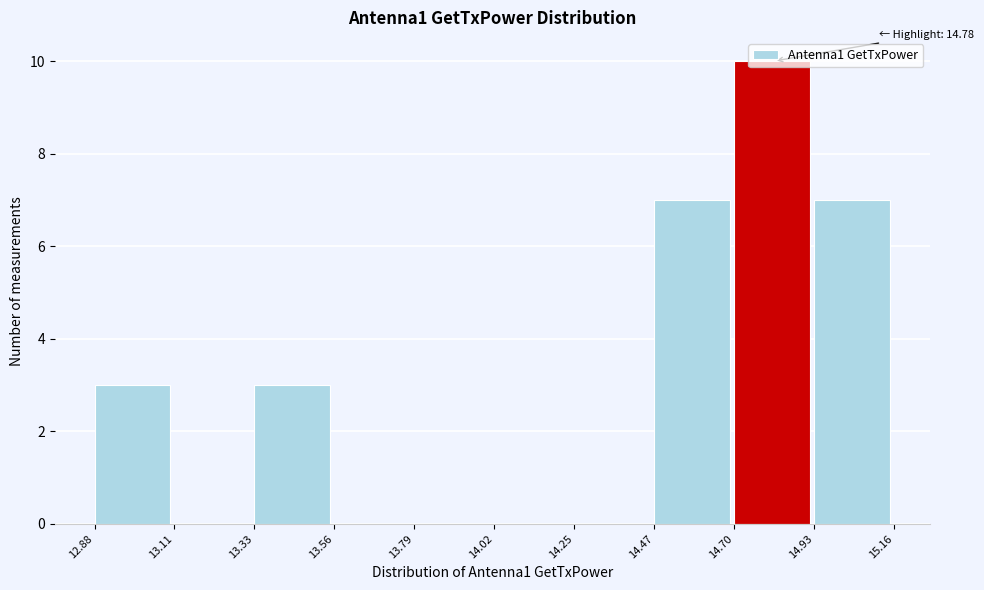

Over which range of the x-axis is the bar tallest?

14.70 to 14.93